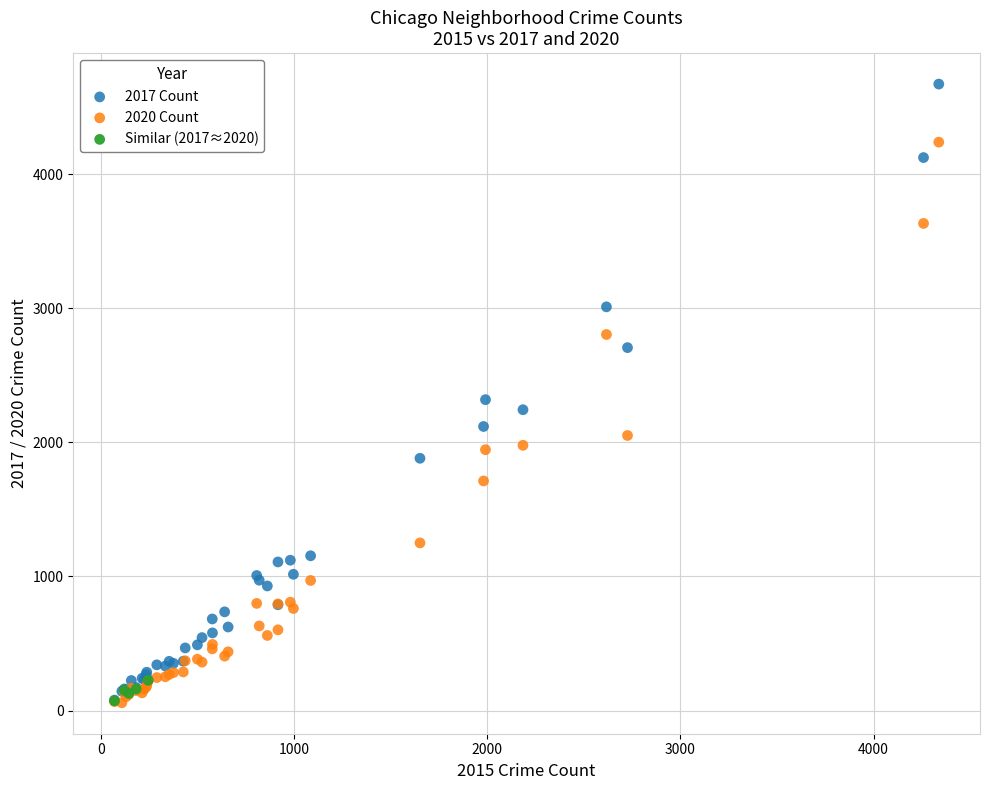

Which series has the widest spread of Y values?

2017 Count